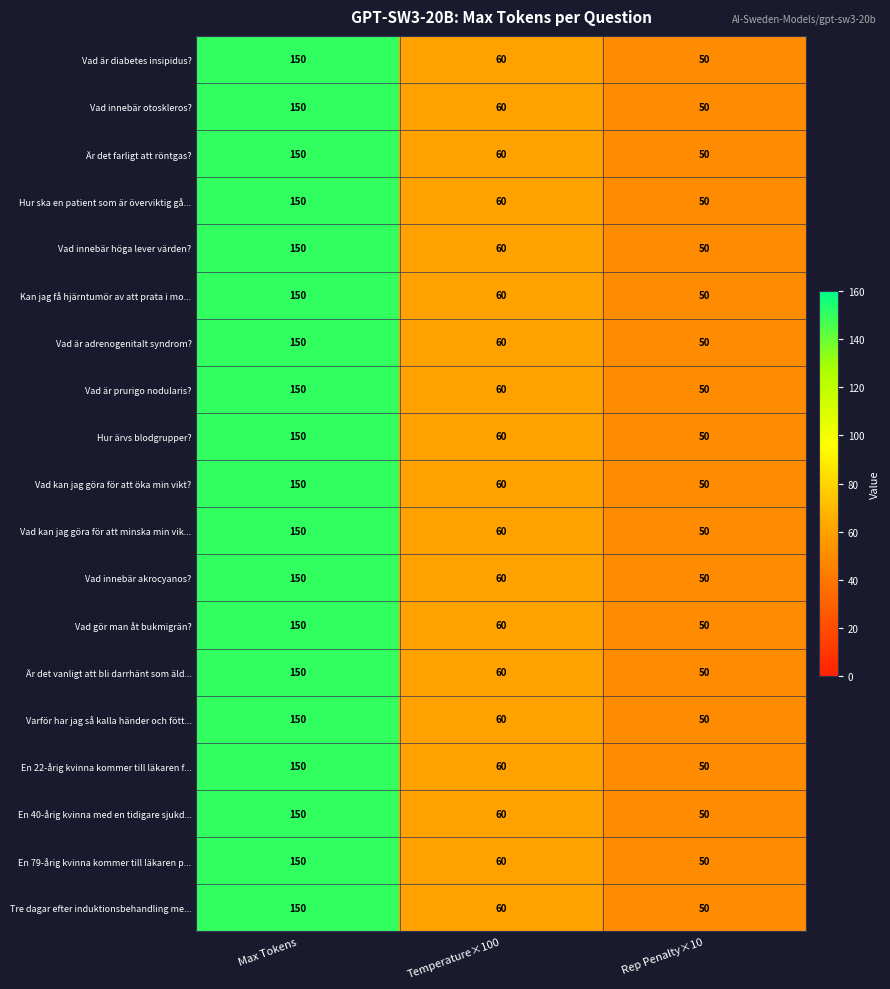

At which label does Vad kan jag göra för att öka min vikt? first exceed 60?

Max Tokens